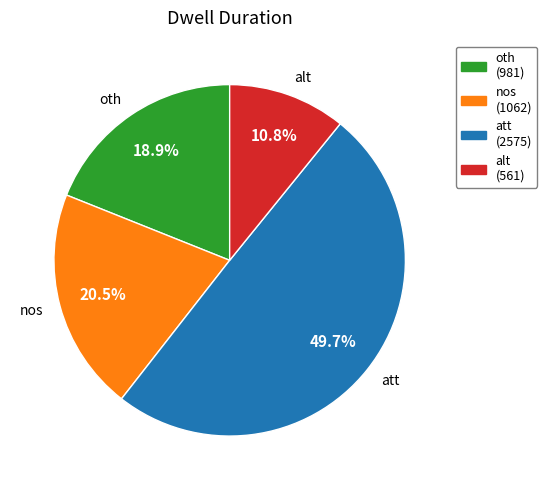

Which slice is the smallest?

alt